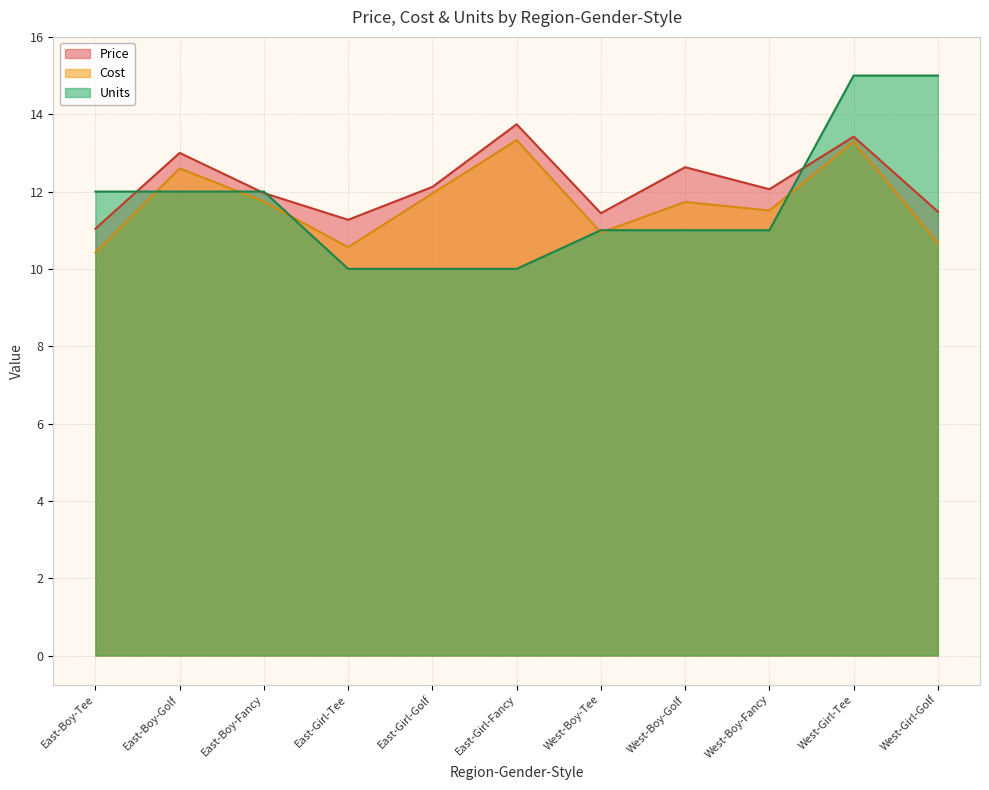

Reading left to right, transcribe all the data shown in this chart.

Price: 11.0	13.0	12.0	11.3	12.1	13.7	11.4	12.6	12.1	13.4	11.5
Cost: 10.4	12.6	11.7	10.6	11.9	13.3	10.9	11.7	11.5	13.3	10.7
Units: 12.0	12.0	12.0	10.0	10.0	10.0	11.0	11.0	11.0	15.0	15.0